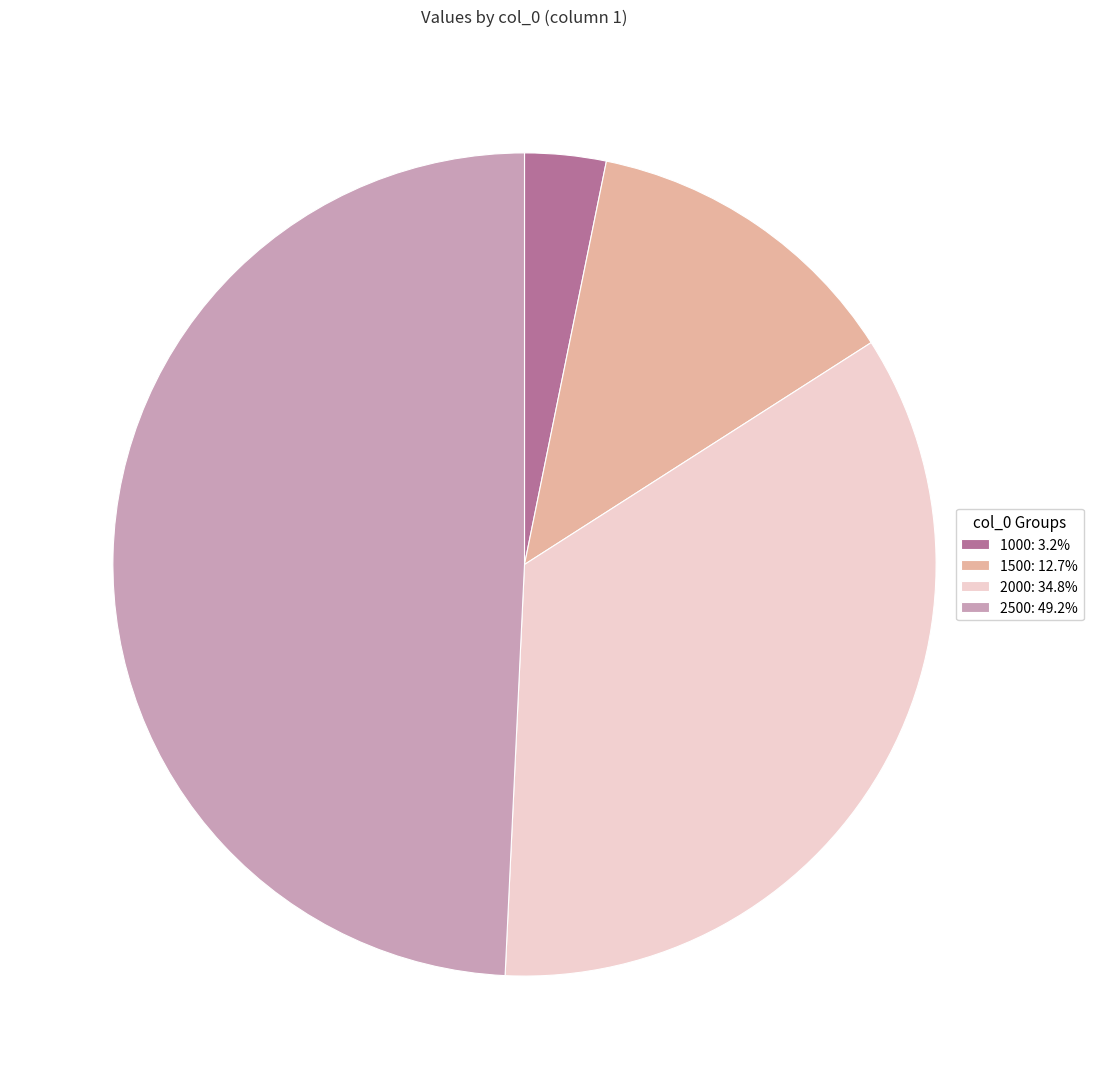

Count the number of slices in the pie.

4